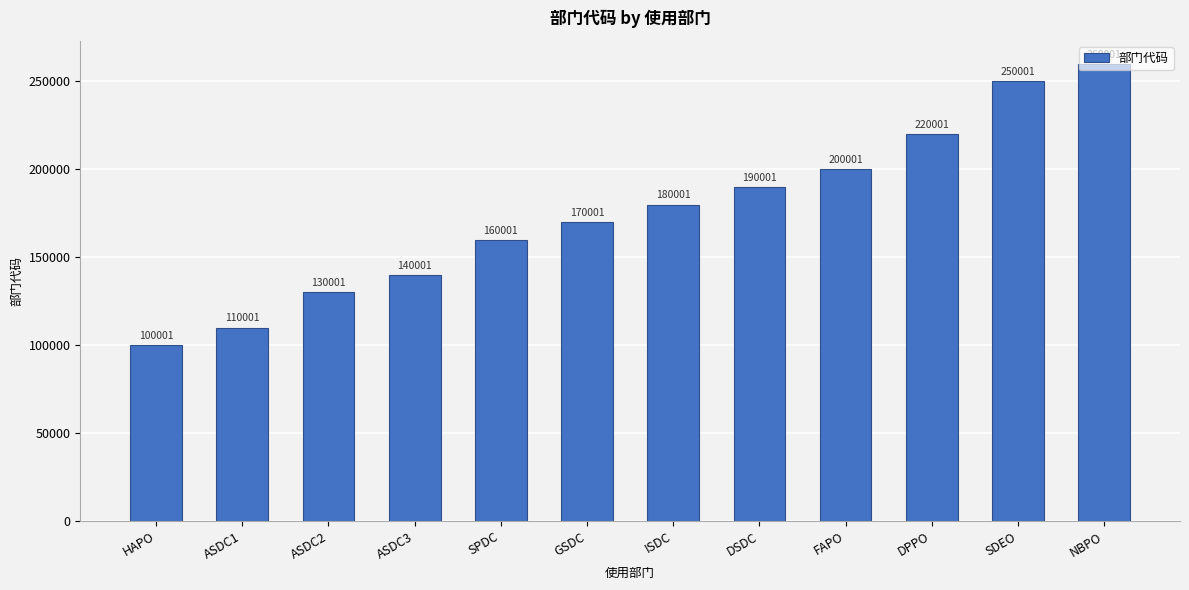

Approximately how many times larger is the value at DSDC compared to ASDC2?

1.5